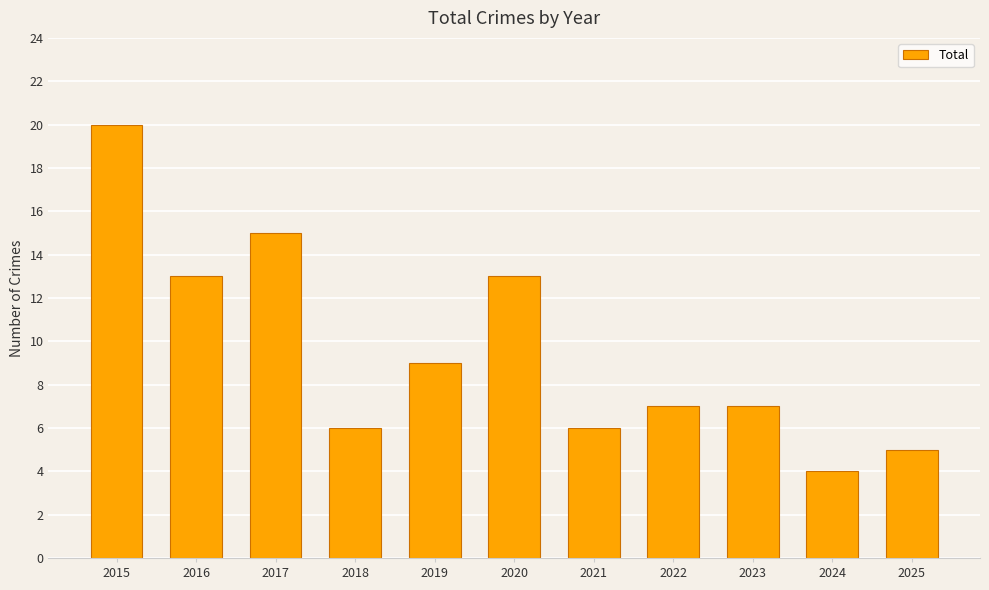

Read the value at 2020.

13